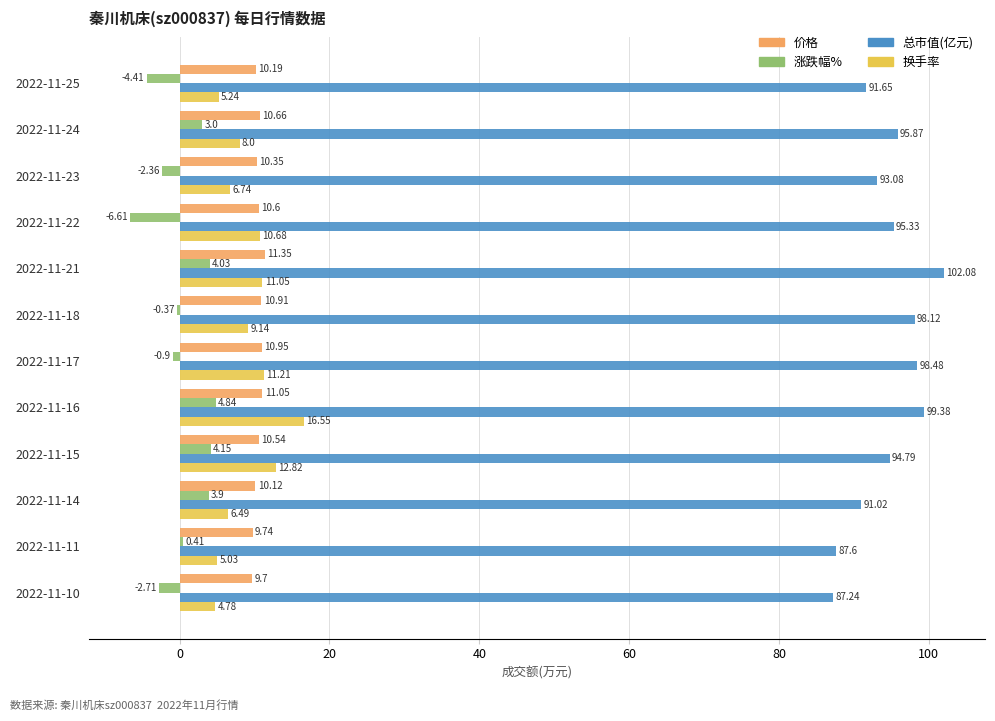

Which category has the lowest value in the 换手率 series?

2022-11-10